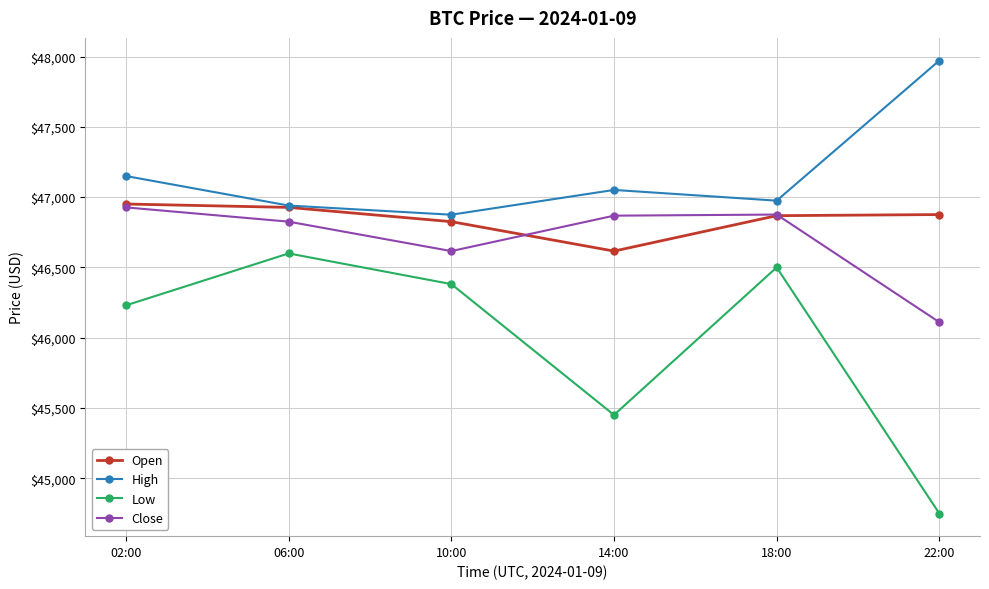

What is the label of the 5th point from the right?

06:00